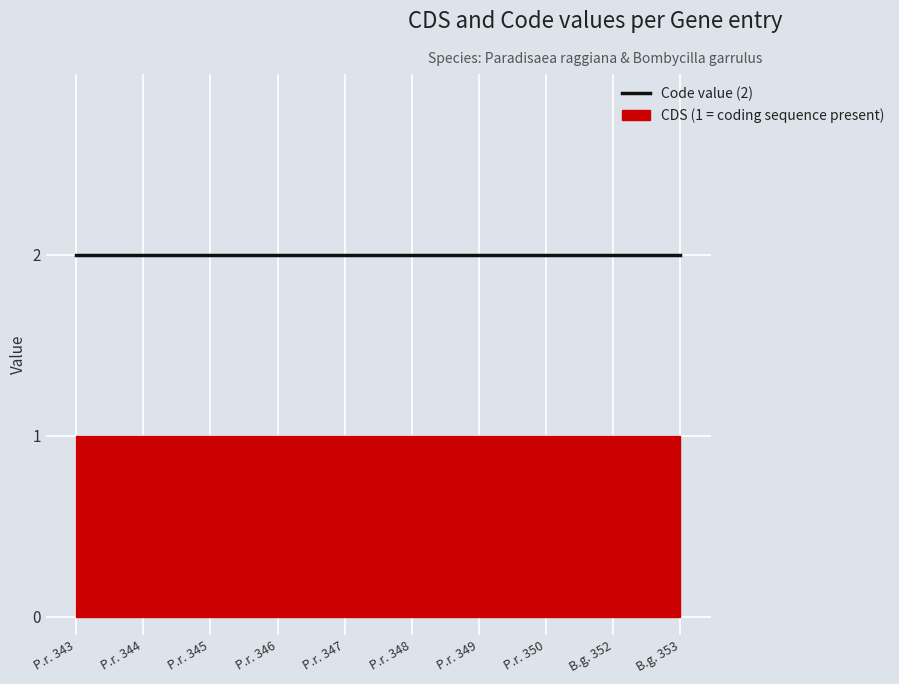

What value does the Code series have at Bombycilla garrulus YP_010000352.1?

2